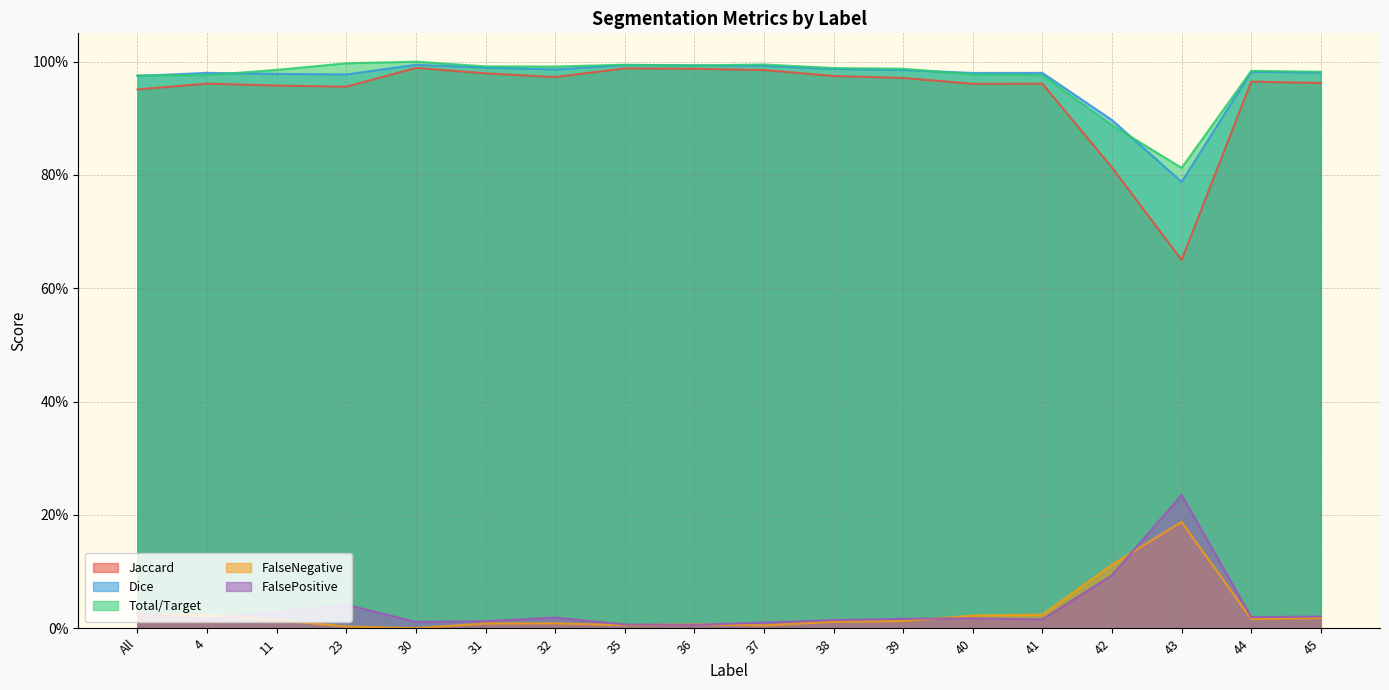

Where do FalseNegative and FalsePositive first cross each other?

All and 4